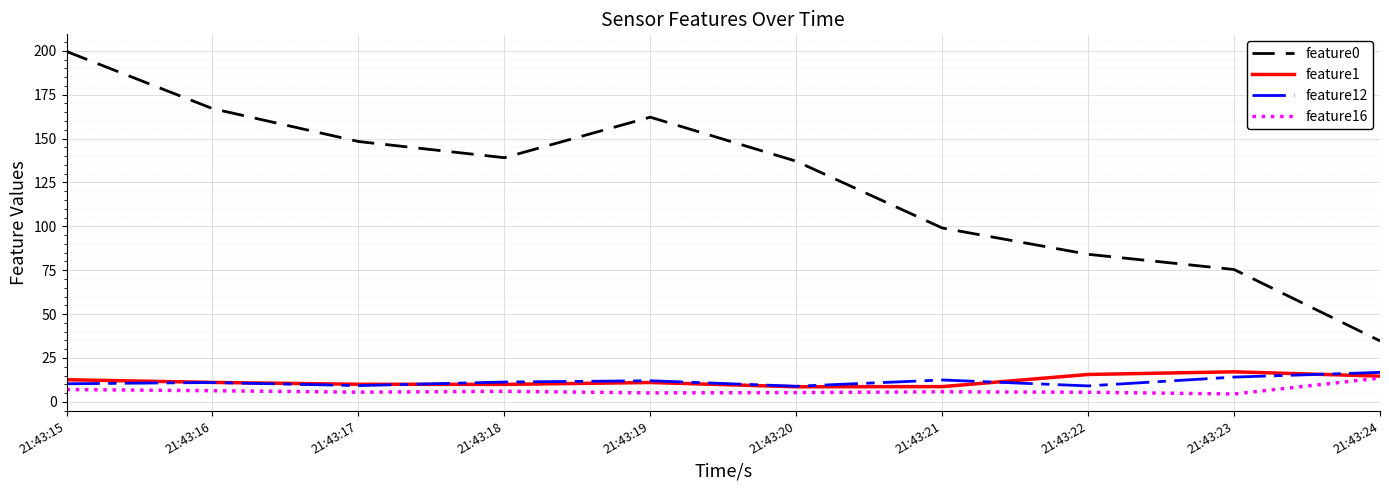

The value of feature1 at 21:43:19 is 11.0. True or false?

True